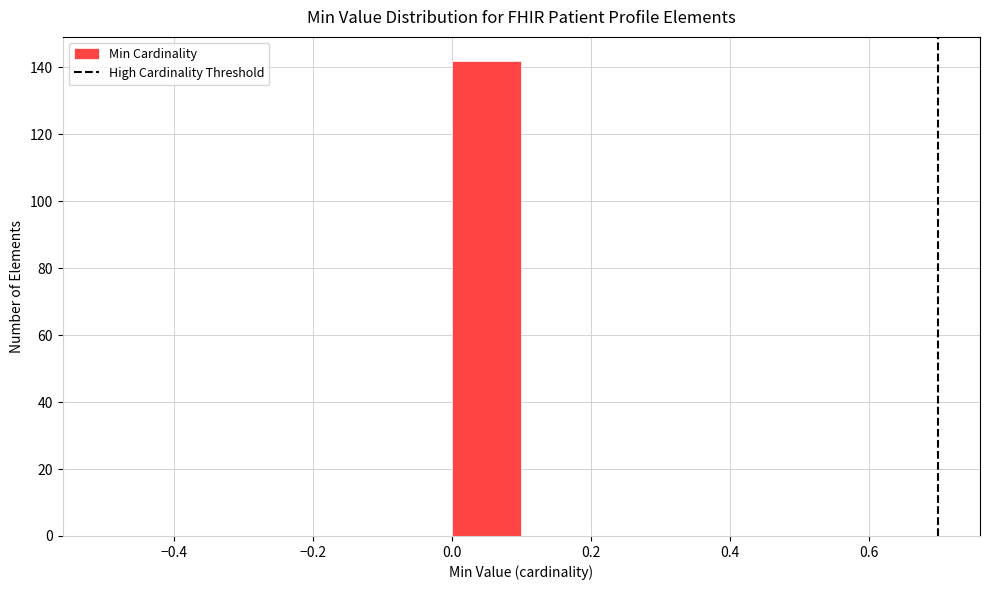

What is the height of the bar covering 0.0 to 0.1 on the x-axis? The values are not printed on the chart, so give them approximately, as read against the axis.

142